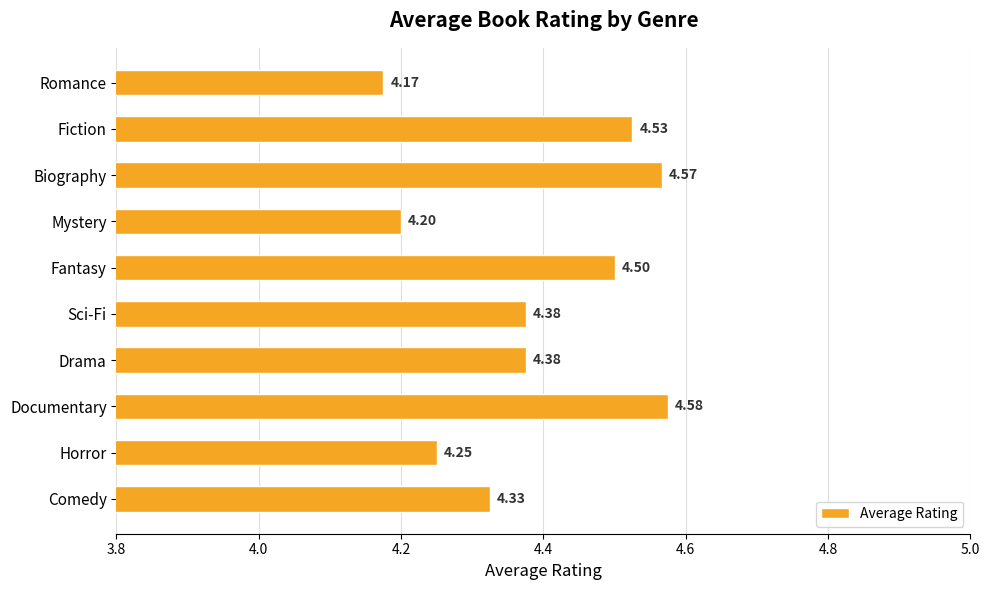

Does the chart contain any negative values?

No